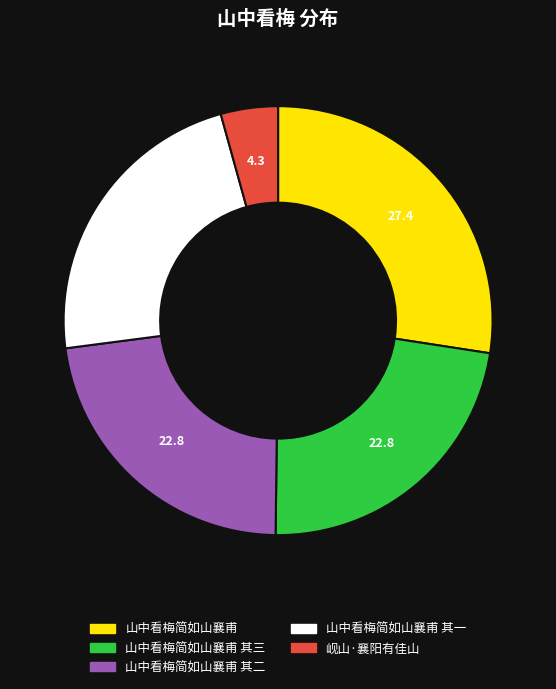

Is there a majority slice in this chart?

No